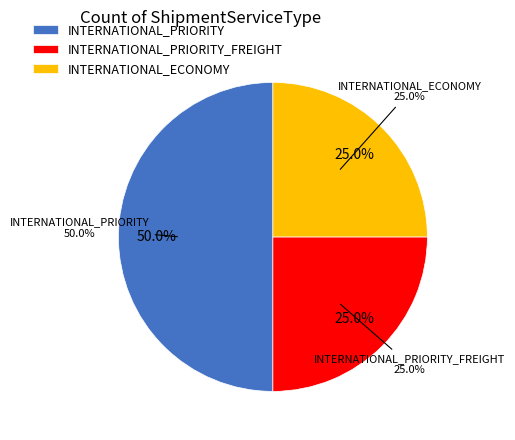

Rank the categories by value from lowest to highest.

INTERNATIONAL_PRIORITY_FREIGHT, INTERNATIONAL_ECONOMY, INTERNATIONAL_PRIORITY